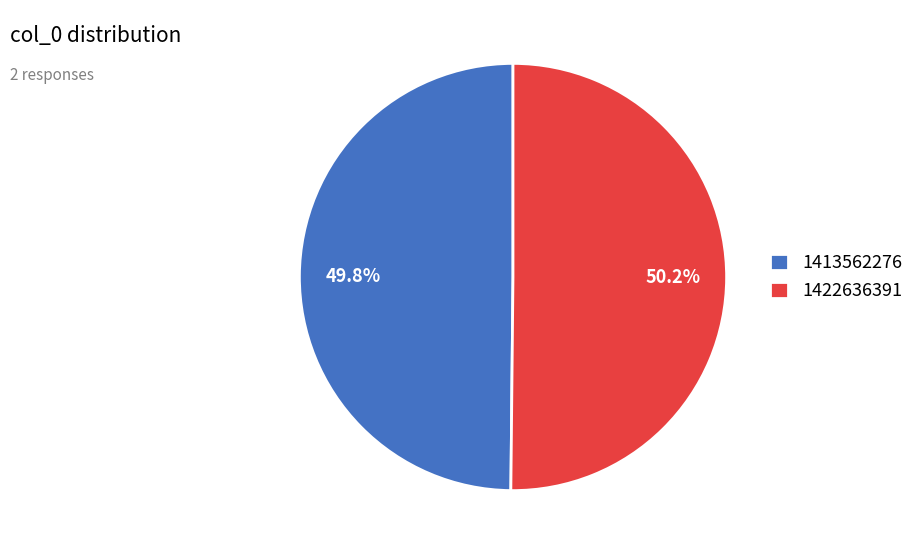

What percentage is the 1413562276 slice, to the nearest percent?

50%